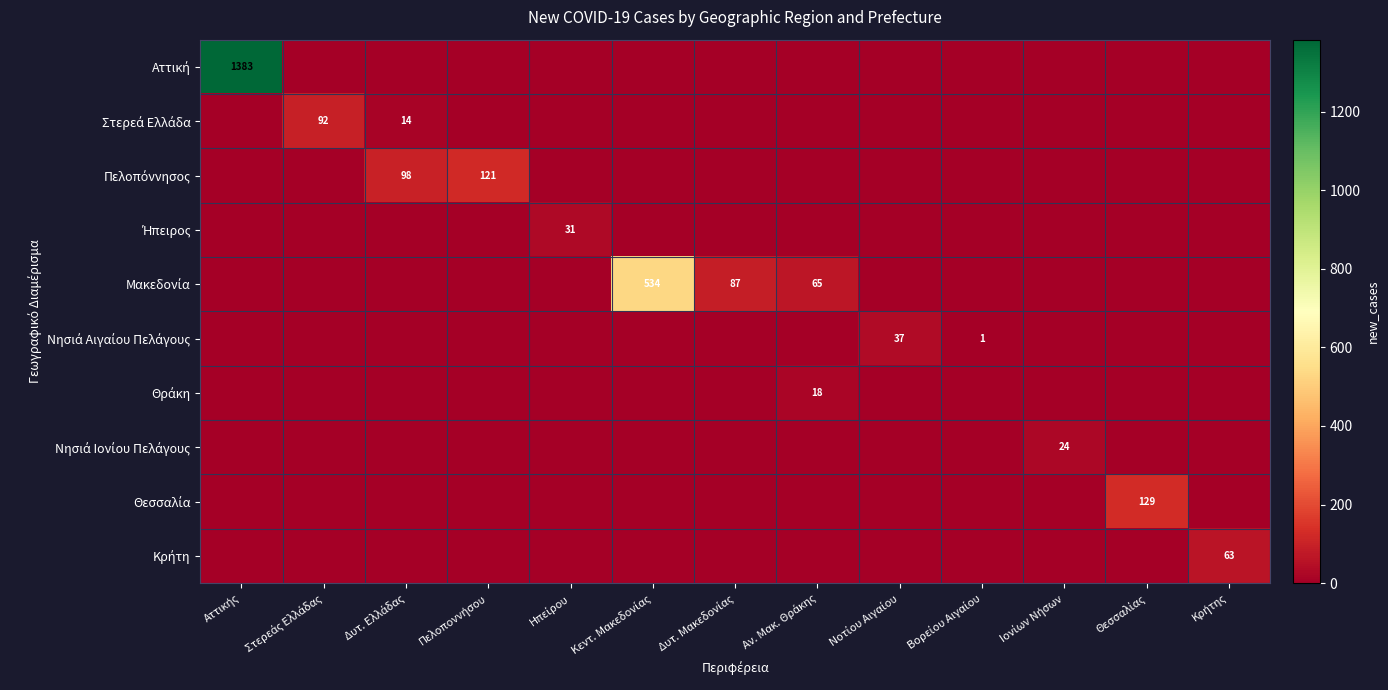

What is the sum of all Κρήτη values?

63